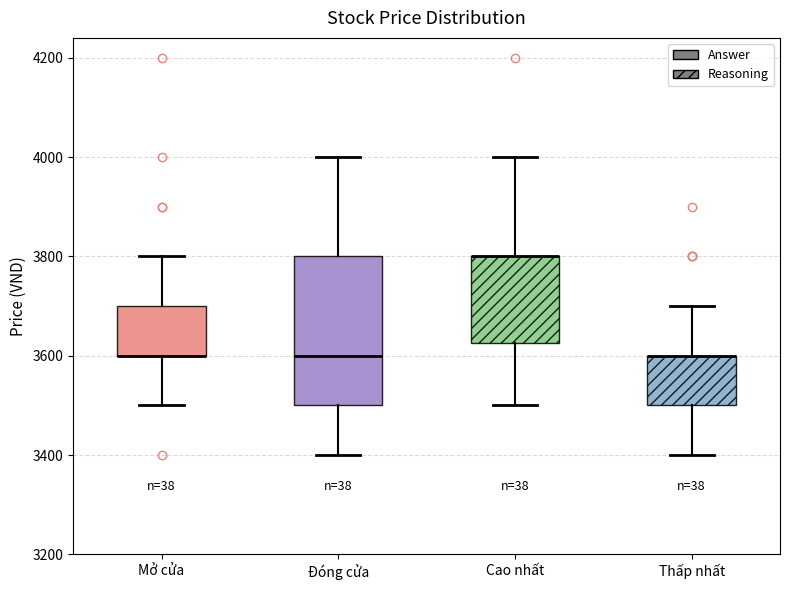

Which box is the tallest, from its lower edge to its upper edge?

Đóng cửa